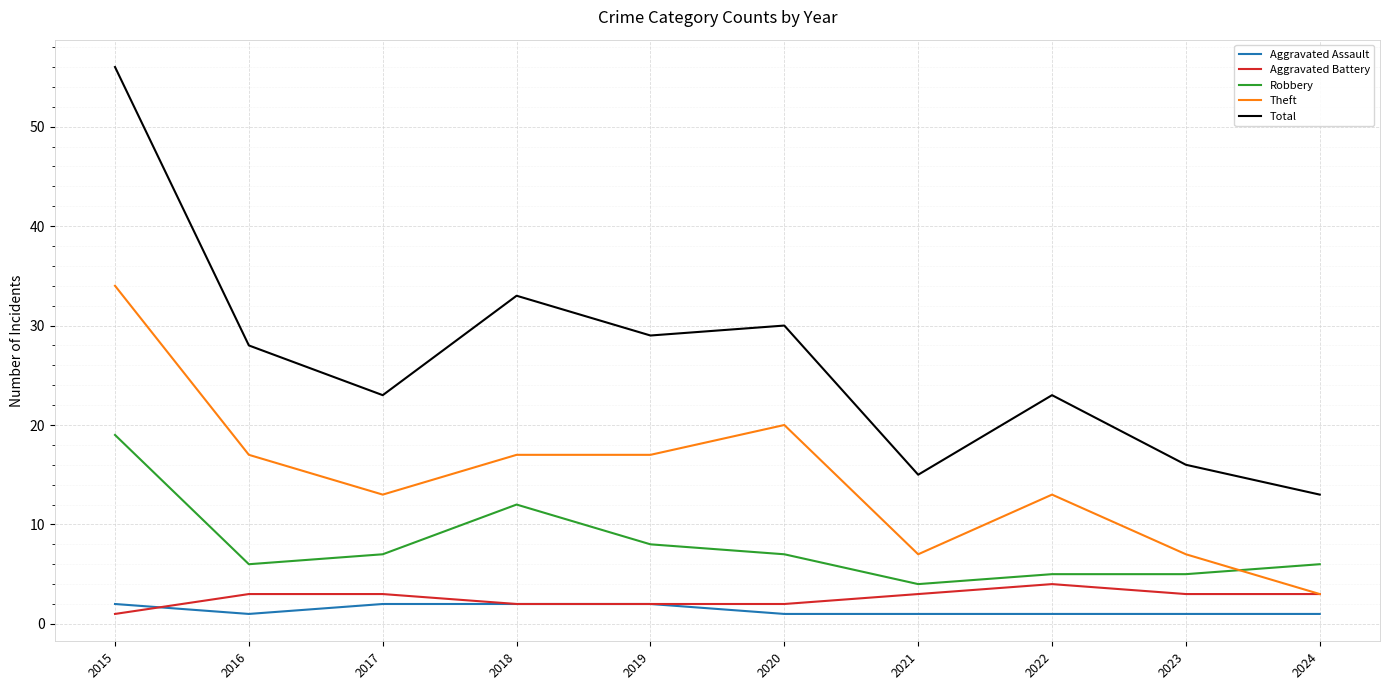

Reading right to left, list all the values displayed in this chart.

Aggravated Assault: 2024=1	2023=1	2022=1	2021=1	2020=1	2019=2	2018=2	2017=2	2016=1	2015=2
Aggravated Battery: 2024=3	2023=3	2022=4	2021=3	2020=2	2019=2	2018=2	2017=3	2016=3	2015=1
Robbery: 2024=6	2023=5	2022=5	2021=4	2020=7	2019=8	2018=12	2017=7	2016=6	2015=19
Theft: 2024=3	2023=7	2022=13	2021=7	2020=20	2019=17	2018=17	2017=13	2016=17	2015=34
Total: 2024=13	2023=16	2022=23	2021=15	2020=30	2019=29	2018=33	2017=23	2016=28	2015=56